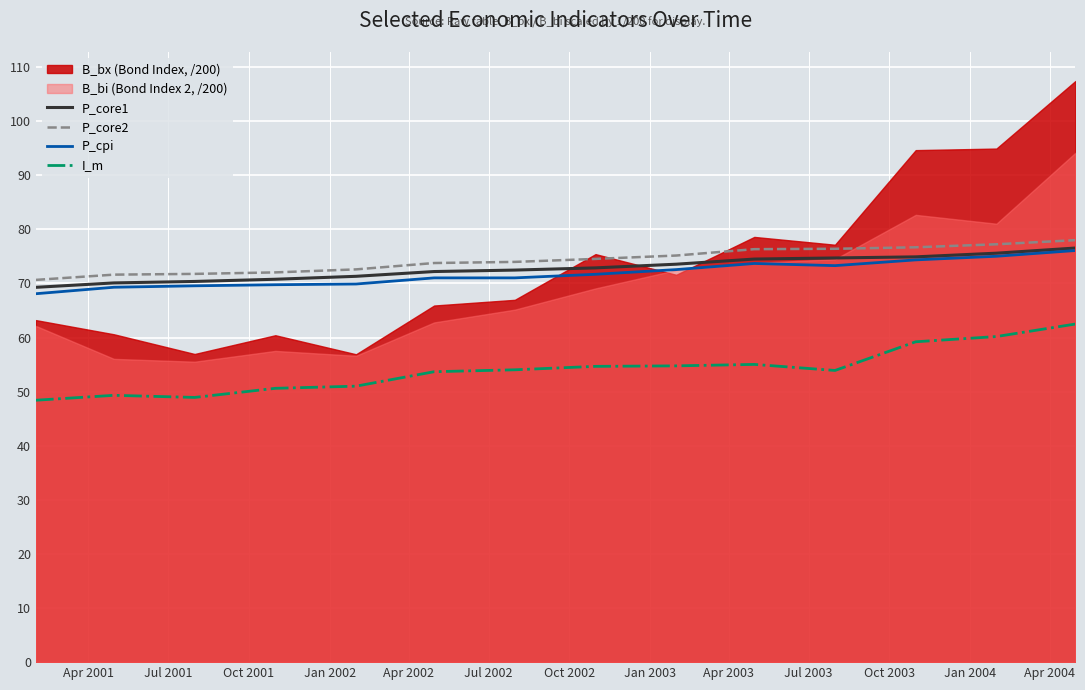

True or false: P_core2 and I_m intersect in this chart.

False